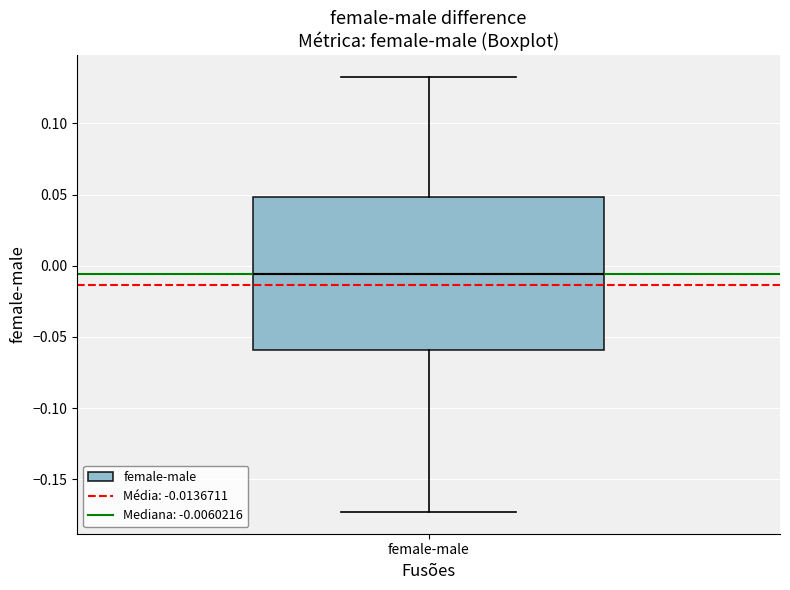

Read this box plot against the y-axis: the position of the median line, the range covered by the box, and the ends of both whiskers. The values are not printed on the chart, so give them approximately, as read against the axis.

median -0.005, box -0.060 to 0.050, whiskers -0.175 to 0.135